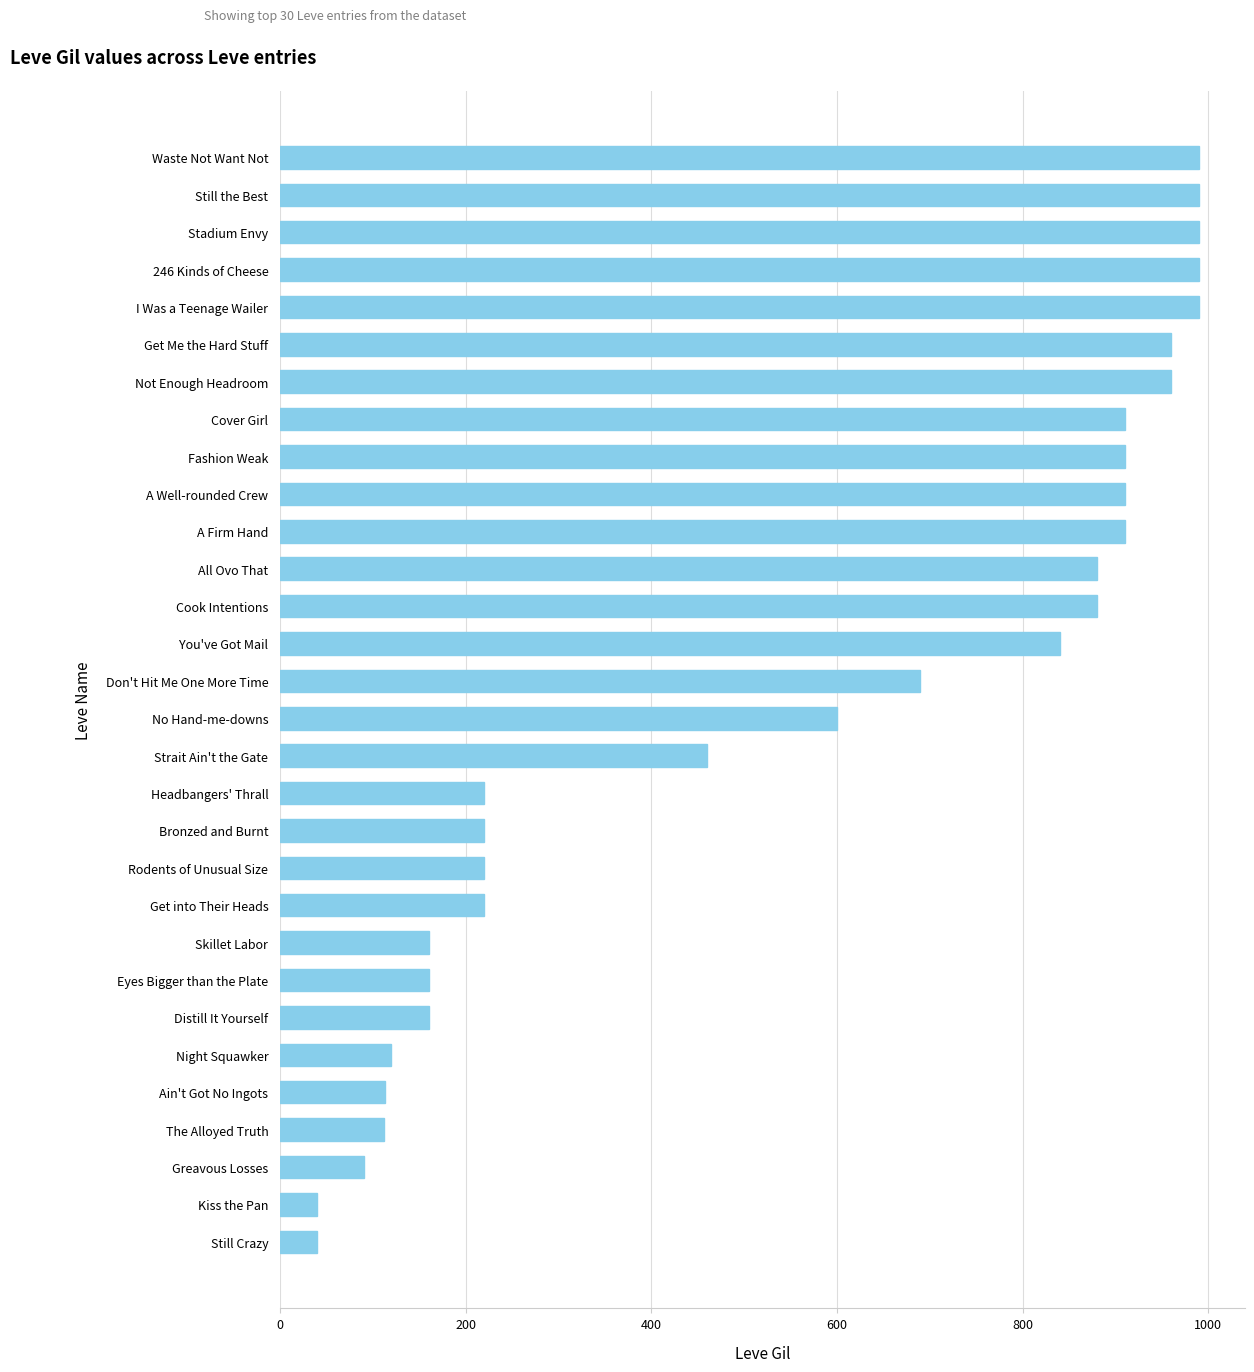

What is the average value?

558